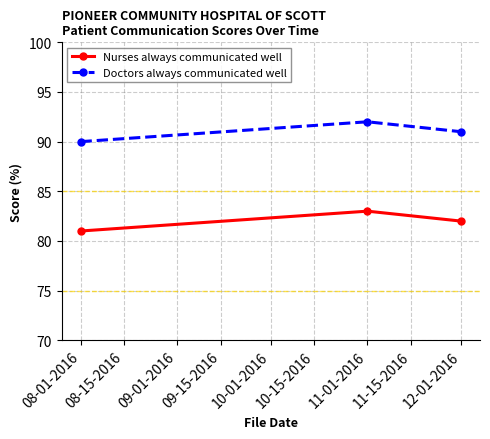

What is the difference between the highest and lowest values at 08-01-2016?

9